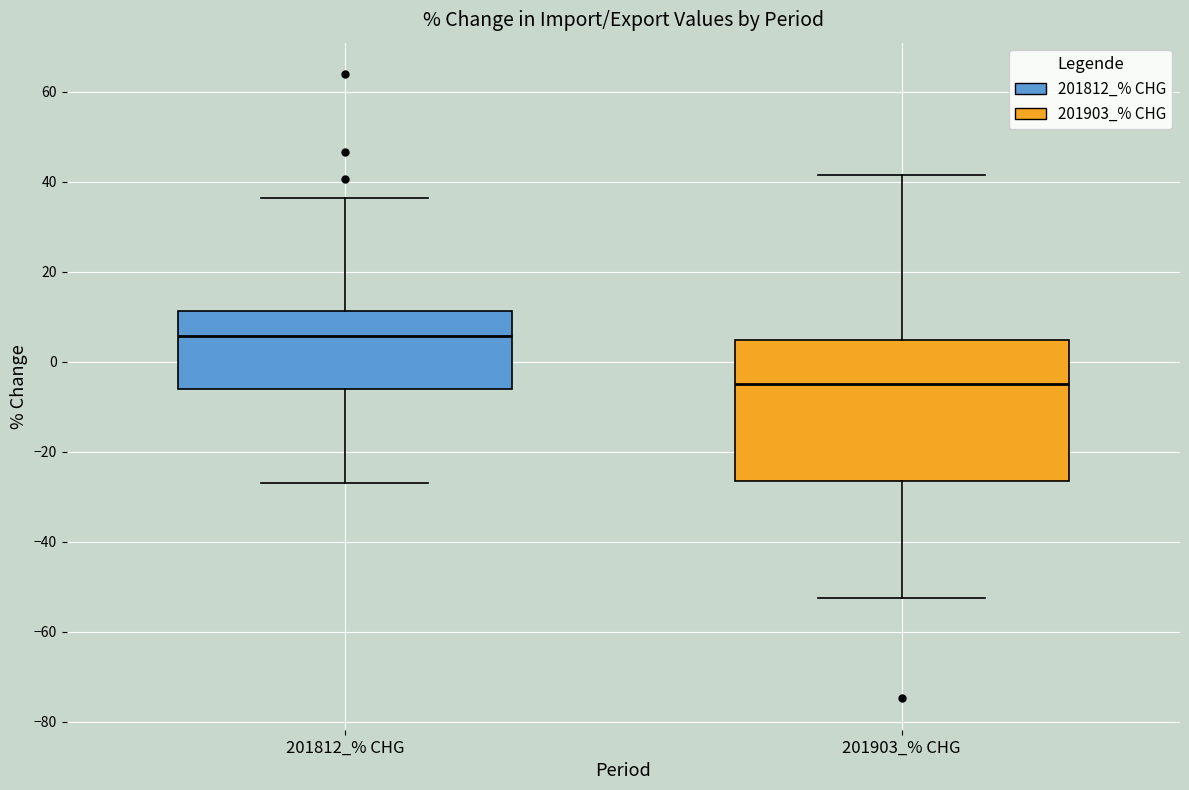

Reading left to right, read every box against the y-axis: the position of its median line, the range the box covers, and the ends of its whiskers. The values are not printed on the chart, so give them approximately, as read against the axis.

201812_% CHG: median 6, box -6 to 12, whiskers -26 to 36
201903_% CHG: median -4, box -26 to 4, whiskers -52 to 42